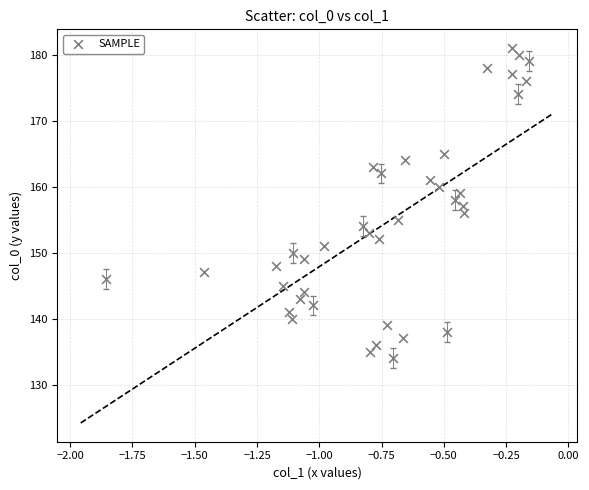

What is the range of Y values (max minus min)?

47